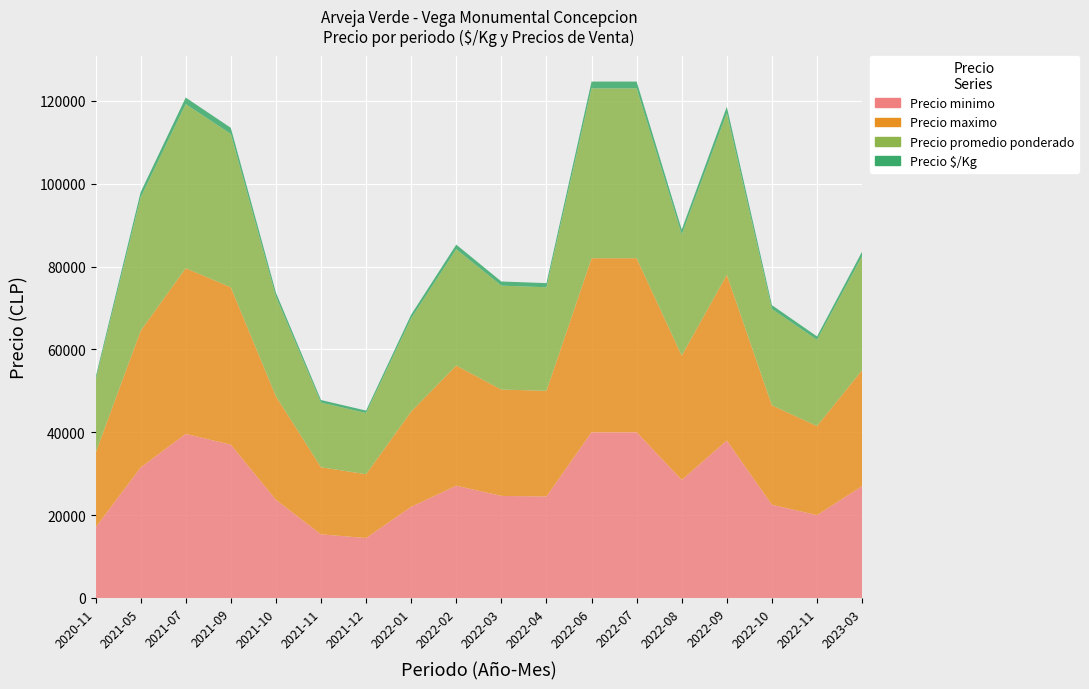

Reading left to right, transcribe all the data shown in this chart.

Precio minimo: 17000	31500	39600	37000	23693	15357	14475	22000	27100	24637	24500	40000	40000	28500	38000	22500	20000	27000
Precio maximo: 18000	33000	40000	38000	25000	16200	15400	23000	29000	25667	25500	42000	42000	30000	40000	24000	21500	28000
Precio promedio ponderado: 17500	32167	39600	37000	24074	15599	14764	22500	28067	25080	24993	41000	41000	29250	39000	23250	20803	27500
Precio $/Kg: 700	1273	1584	1480	963	624	591	900	1124	1003	999	1640	1640	1170	1560	930	832	1100